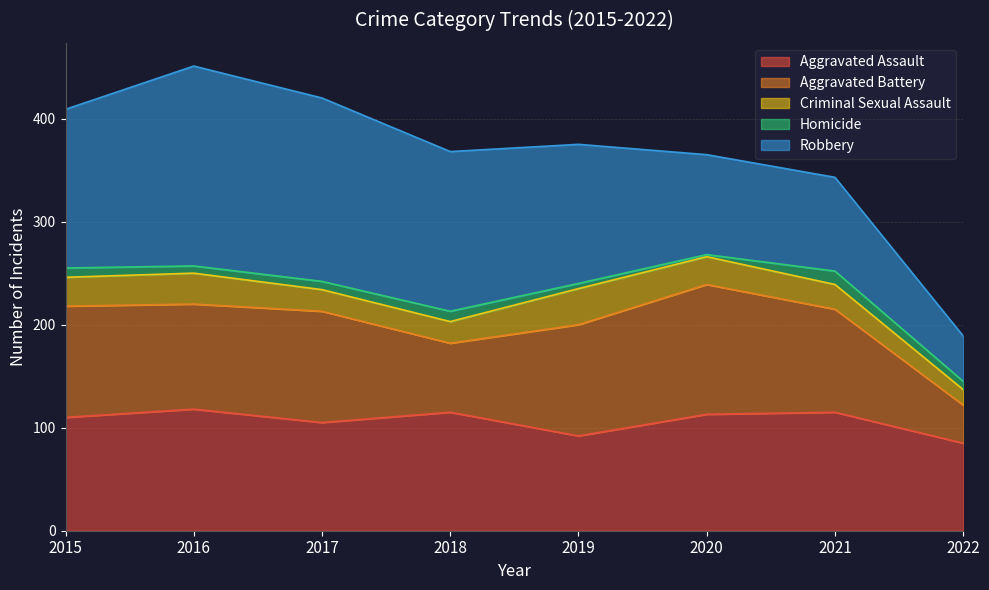

How many data points in Aggravated Assault are less than 113?

4